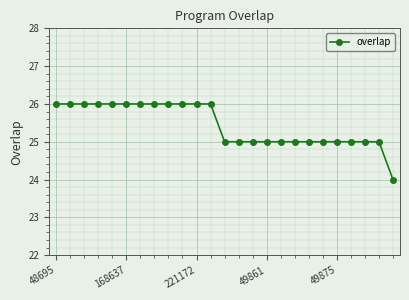

What is the value of the 8th point from the left?

26